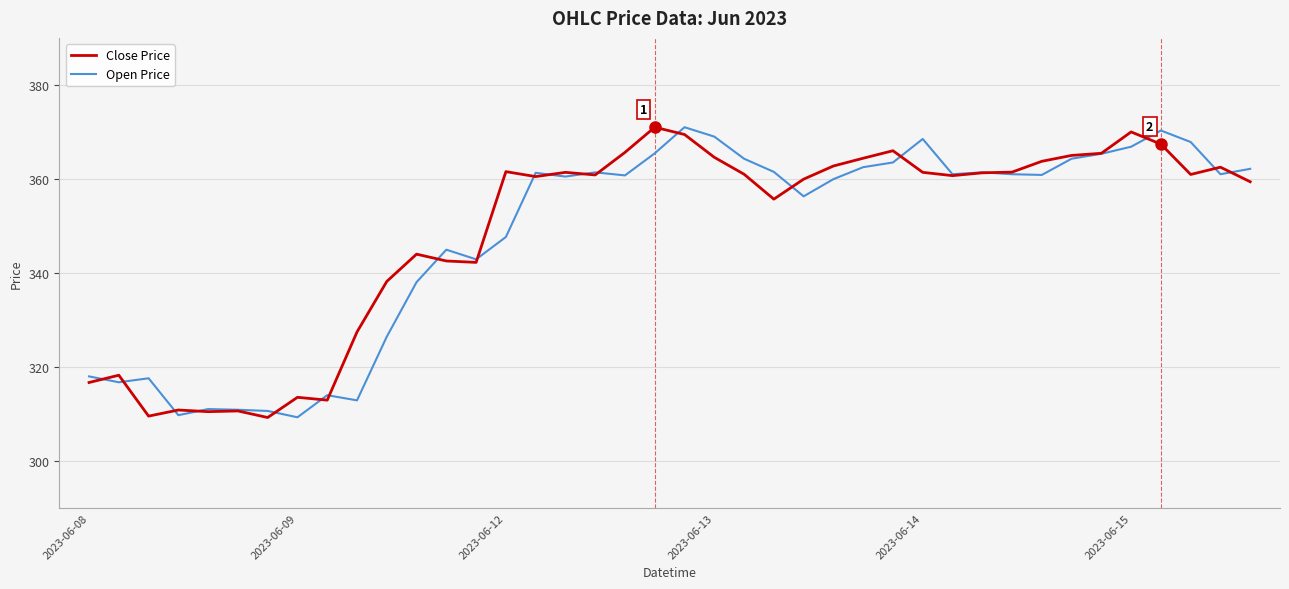

What is the maximum value shown in the chart?

371.0